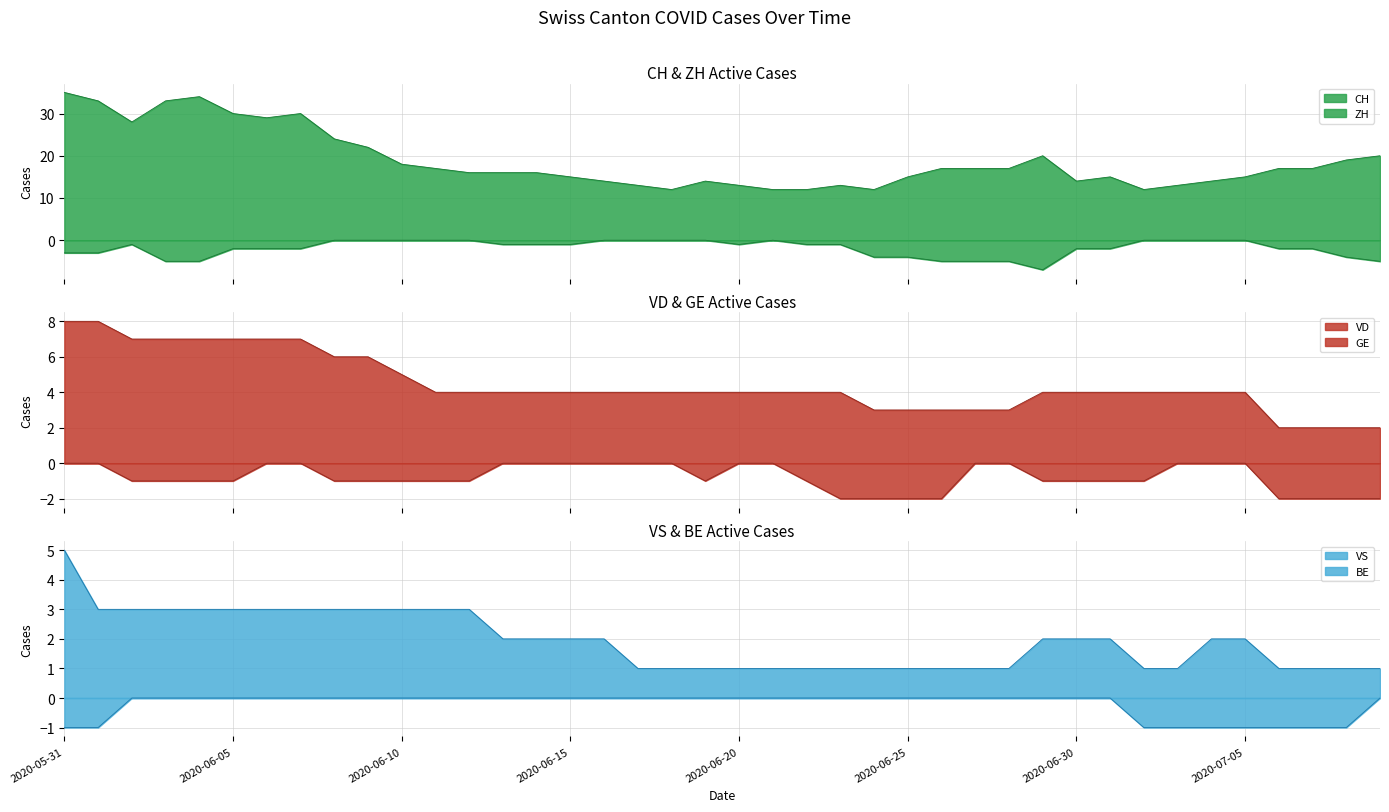

Where is GE nearest to the value -1?

2020-06-02